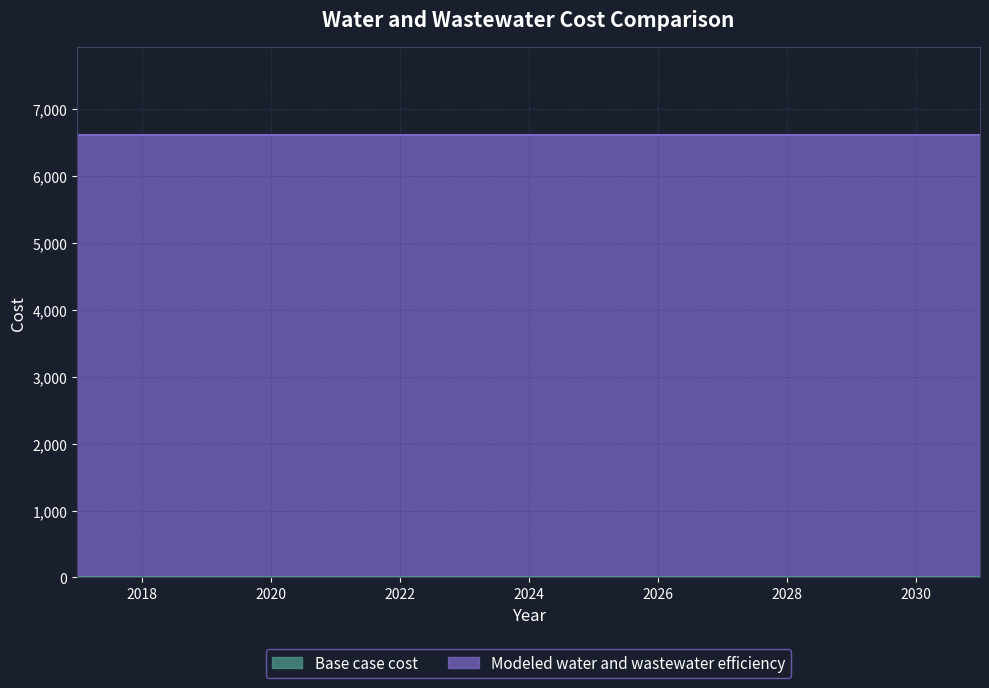

True or false: Base case cost has more than 0 interior local peaks.

False